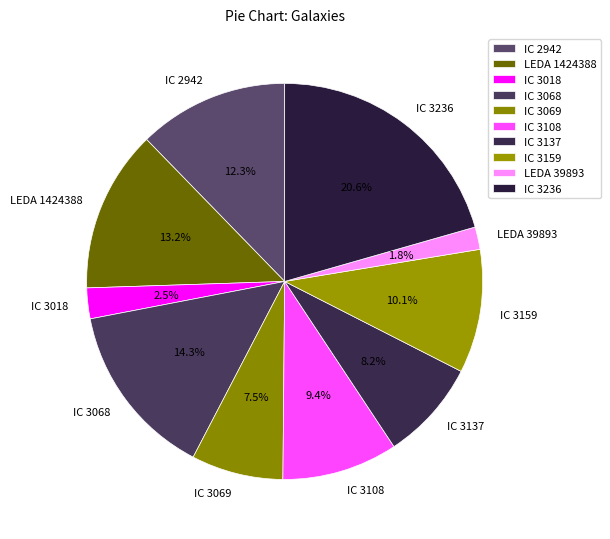

Is it true that IC 3108 is 1% of the pie?

False